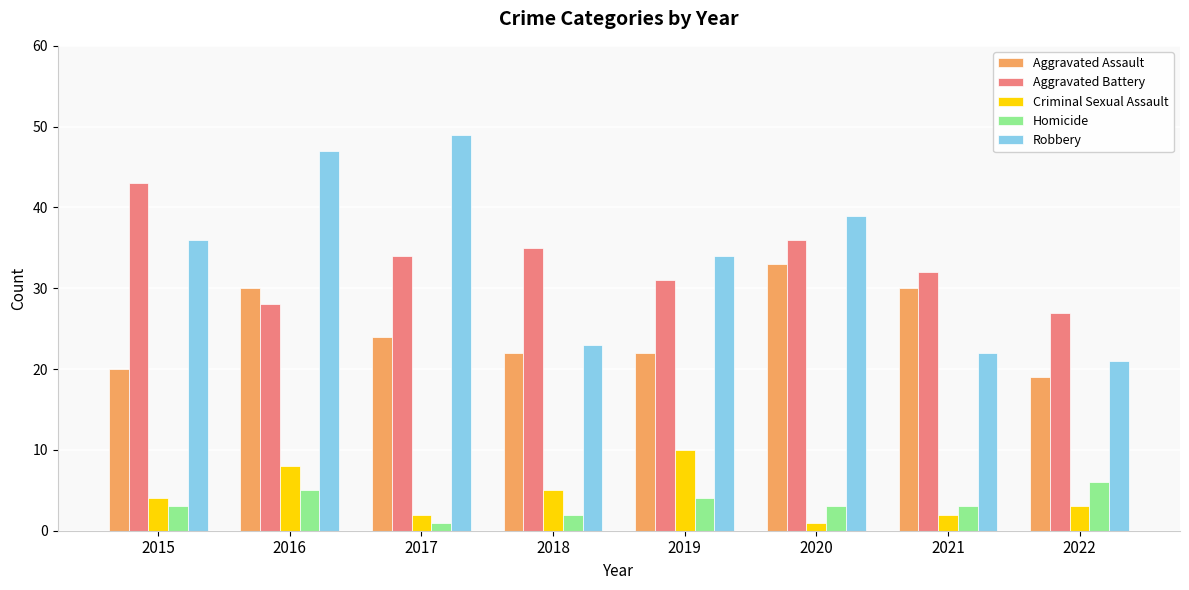

What are all the series names shown in the legend?

Aggravated Assault, Aggravated Battery, Criminal Sexual Assault, Homicide, Robbery